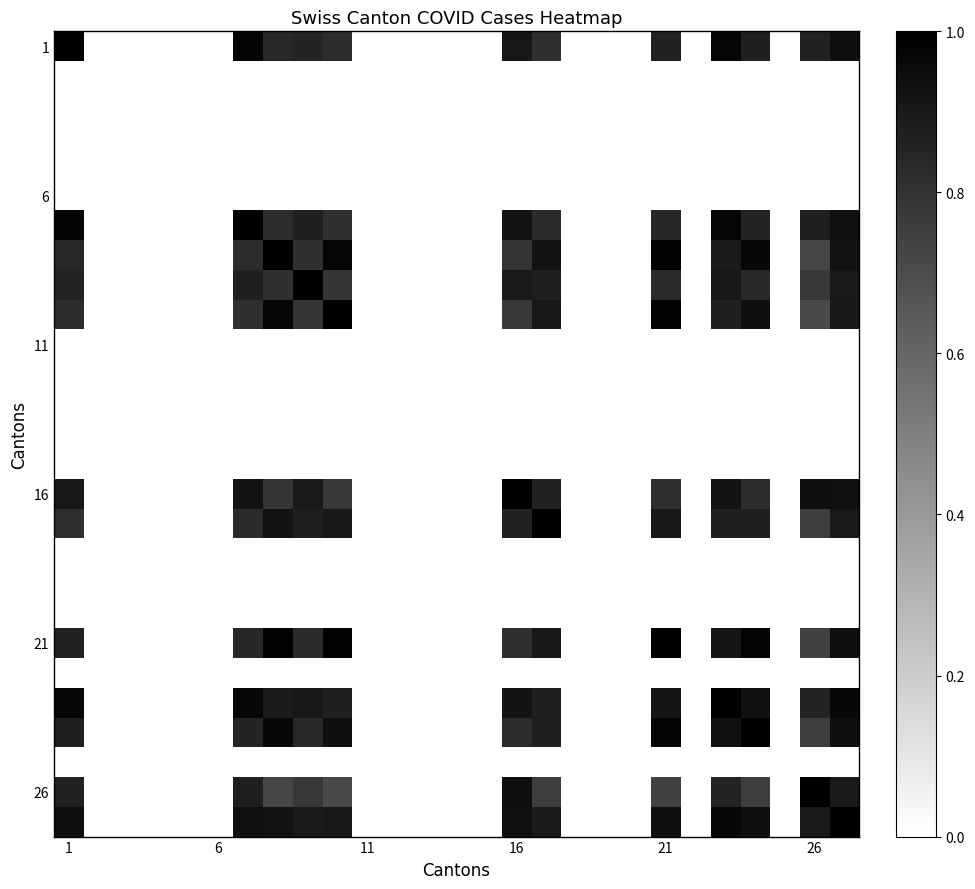

At how many categories does at least one series exceed 0?

12